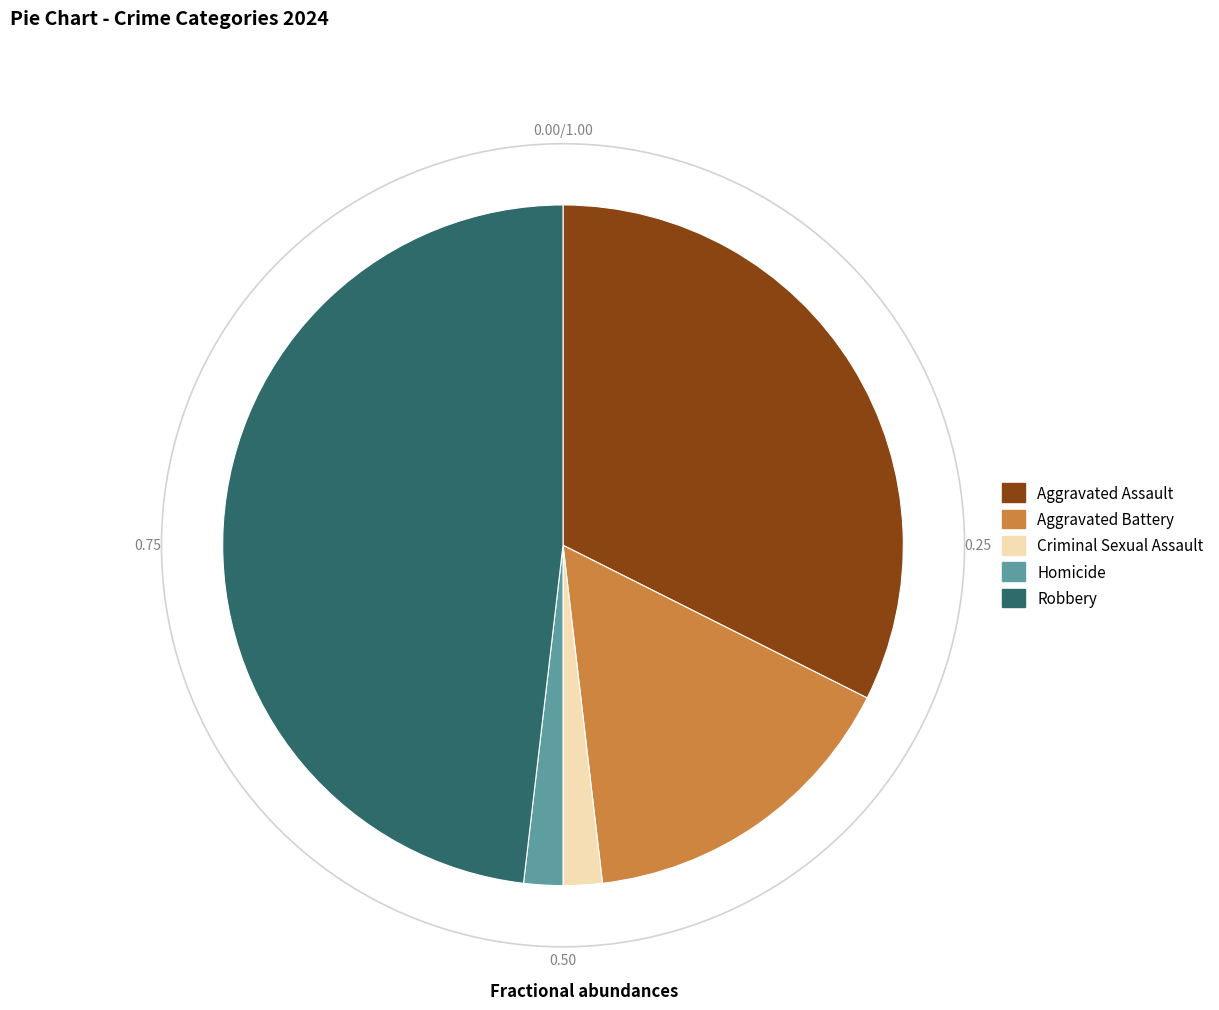

Which category has the smallest portion of the pie?

Criminal Sexual Assault